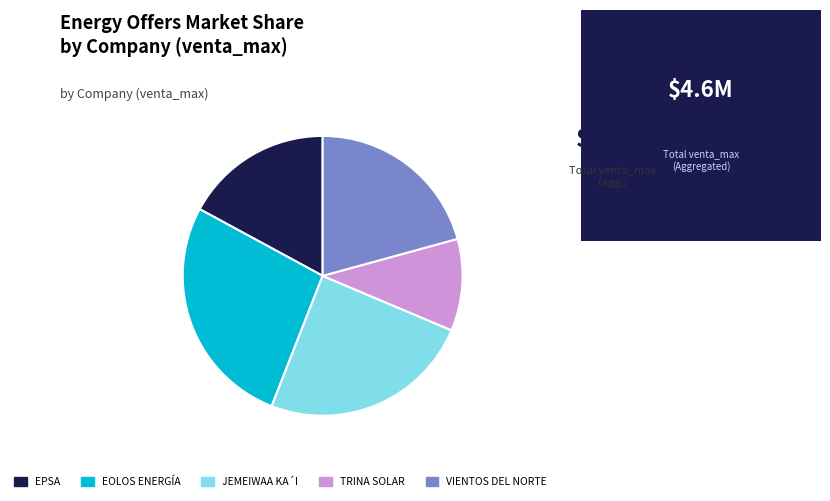

Combined, do EOLOS ENERGÍA and VIENTOS DEL NORTE account for over 50%?

No